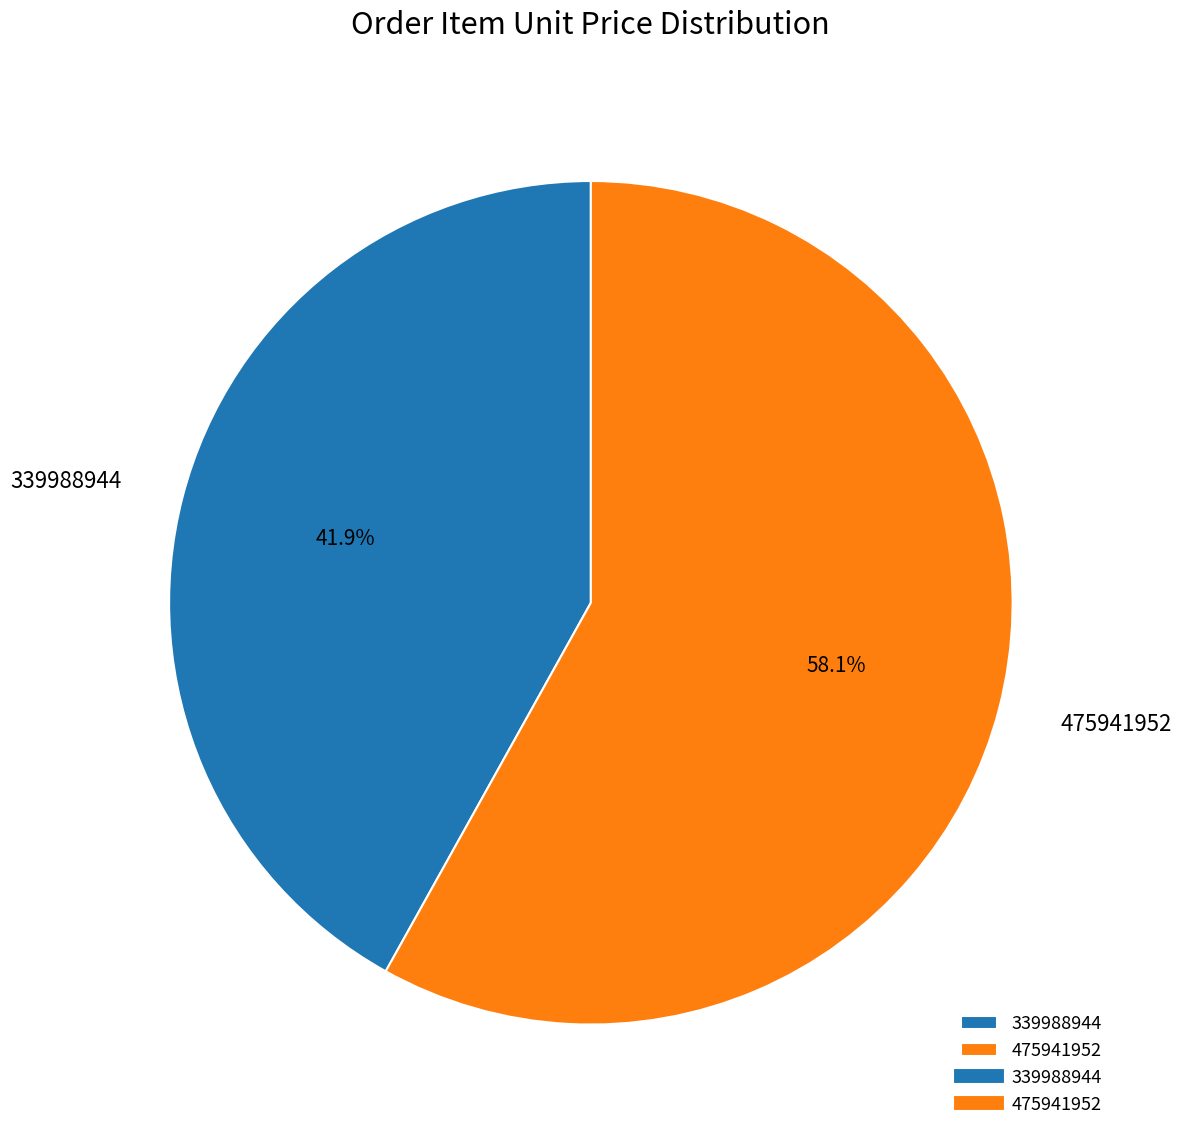

Count the number of slices in the pie.

2